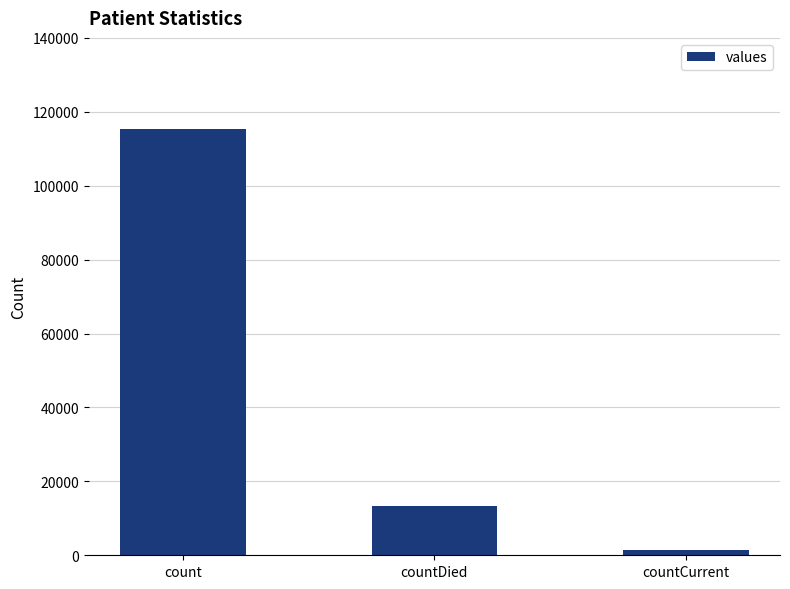

What is the value of the 3rd bar from the left?

1383